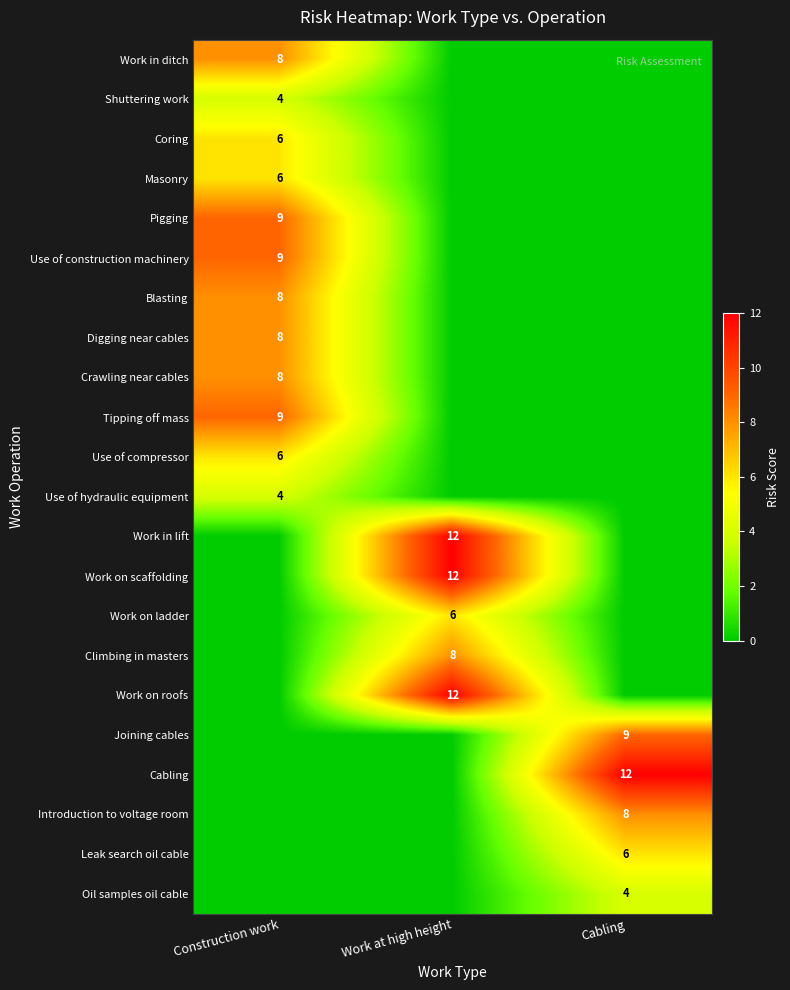

The value of Work on roofs at Cabling is 0. True or false?

True